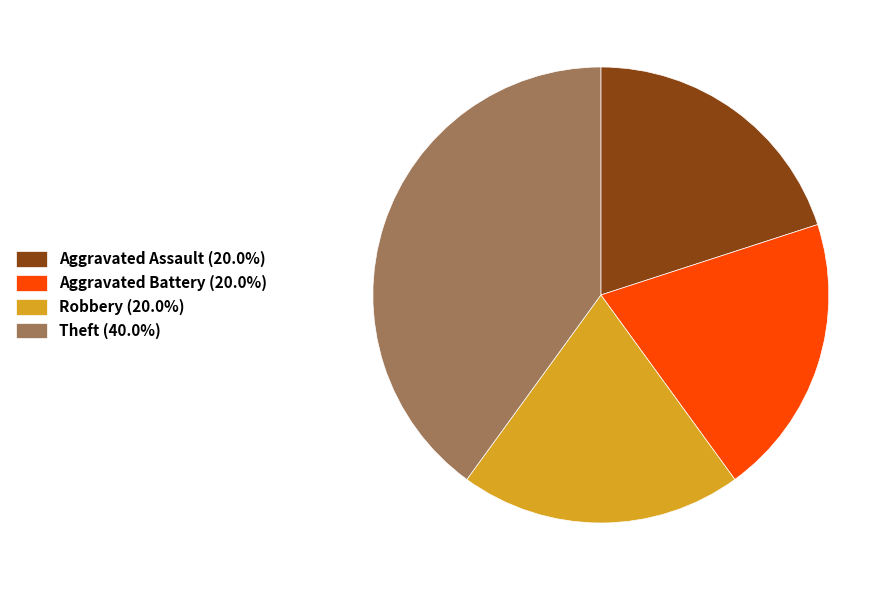

Approximately how many times larger is the value at Aggravated Battery compared to Robbery?

1.0